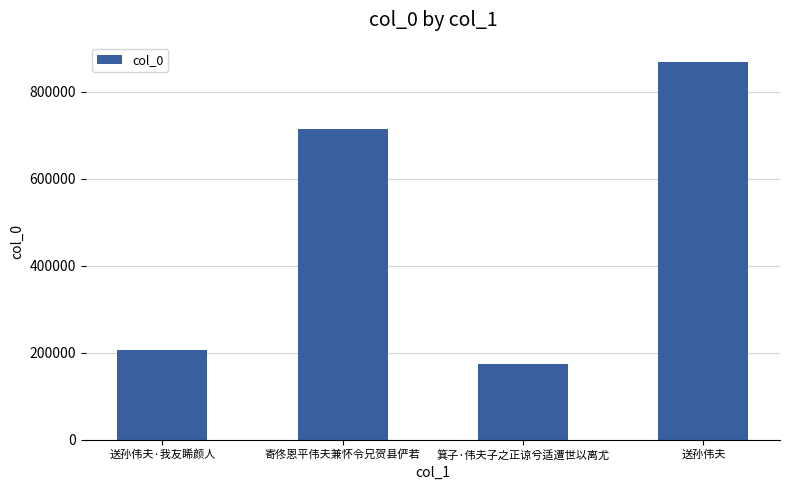

How many bars are there in total?

4